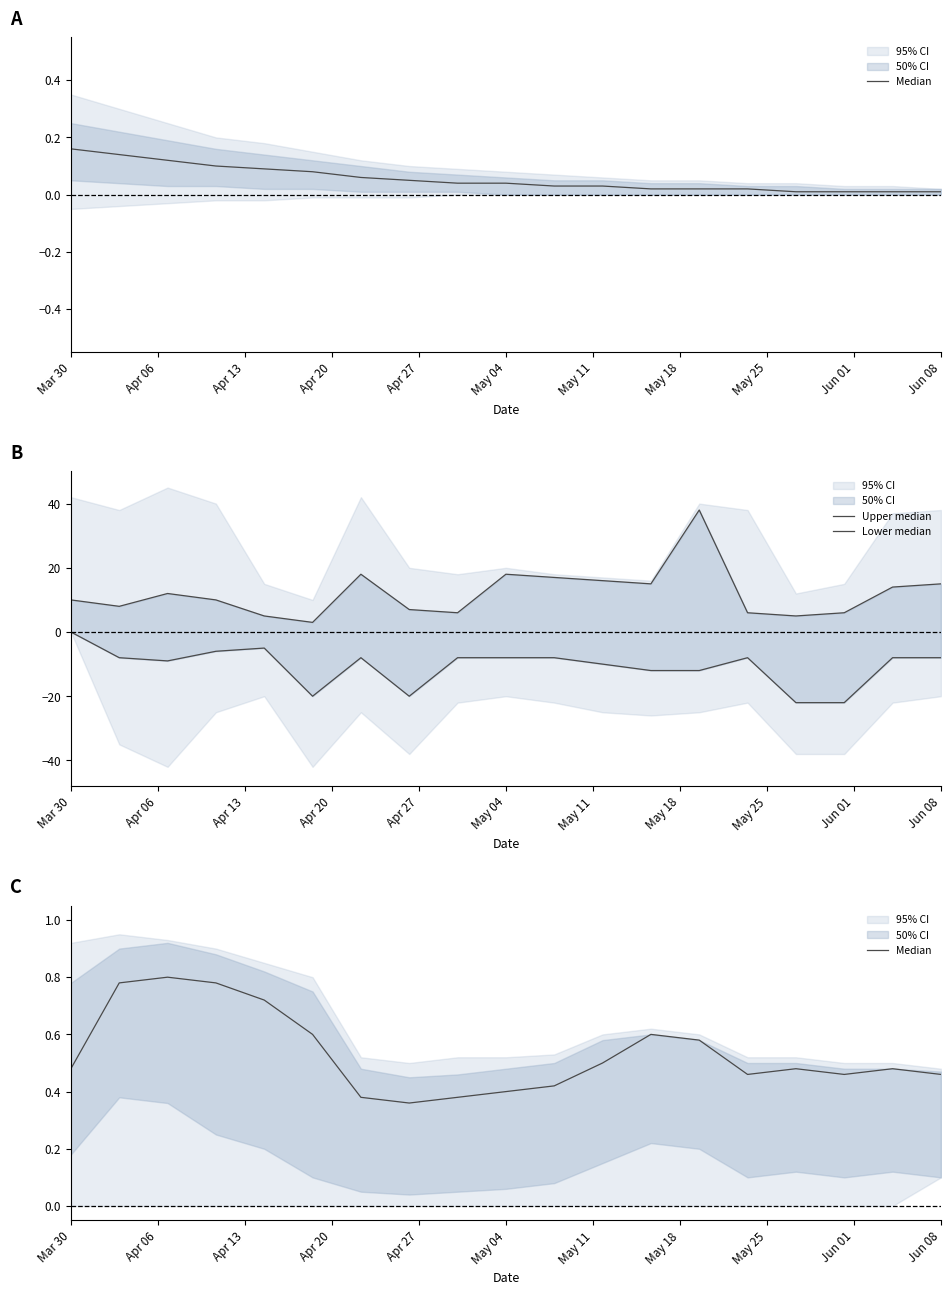

True or false: Lower median and Median cross at least once.

False